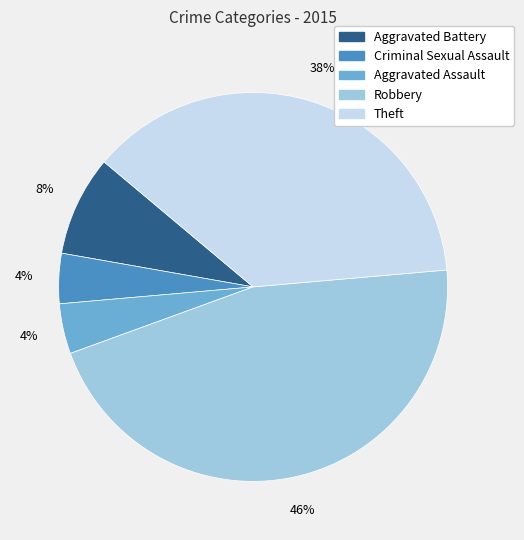

How many segments does this pie chart have?

5